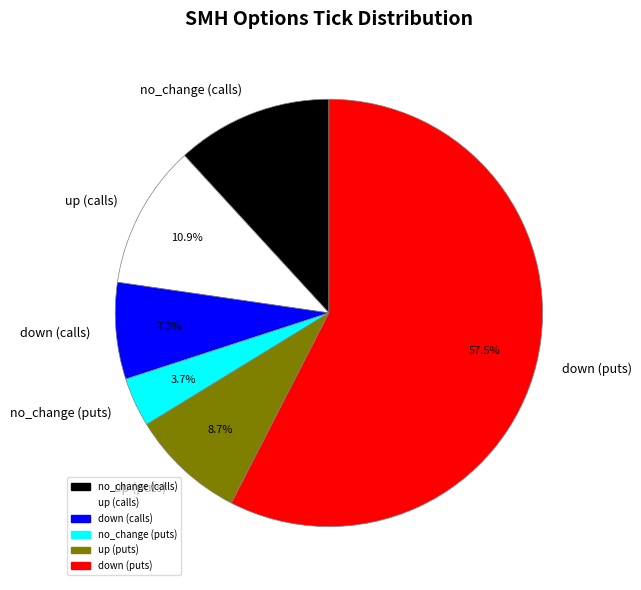

Which category accounts for the majority?

down (puts)